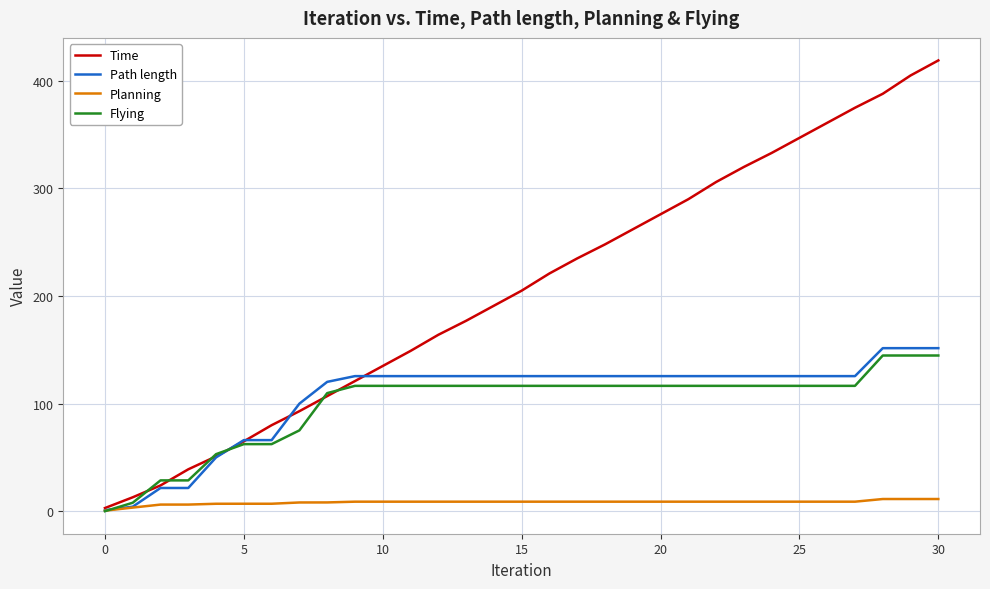

Which series has the largest range (max minus min)?

Time